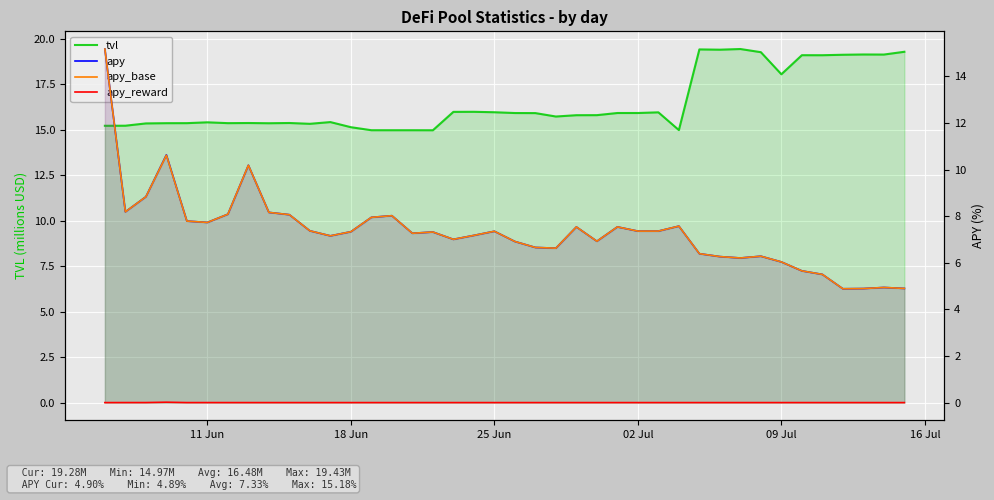

At which category does apy_reward reach its first local valley?

09 Jul